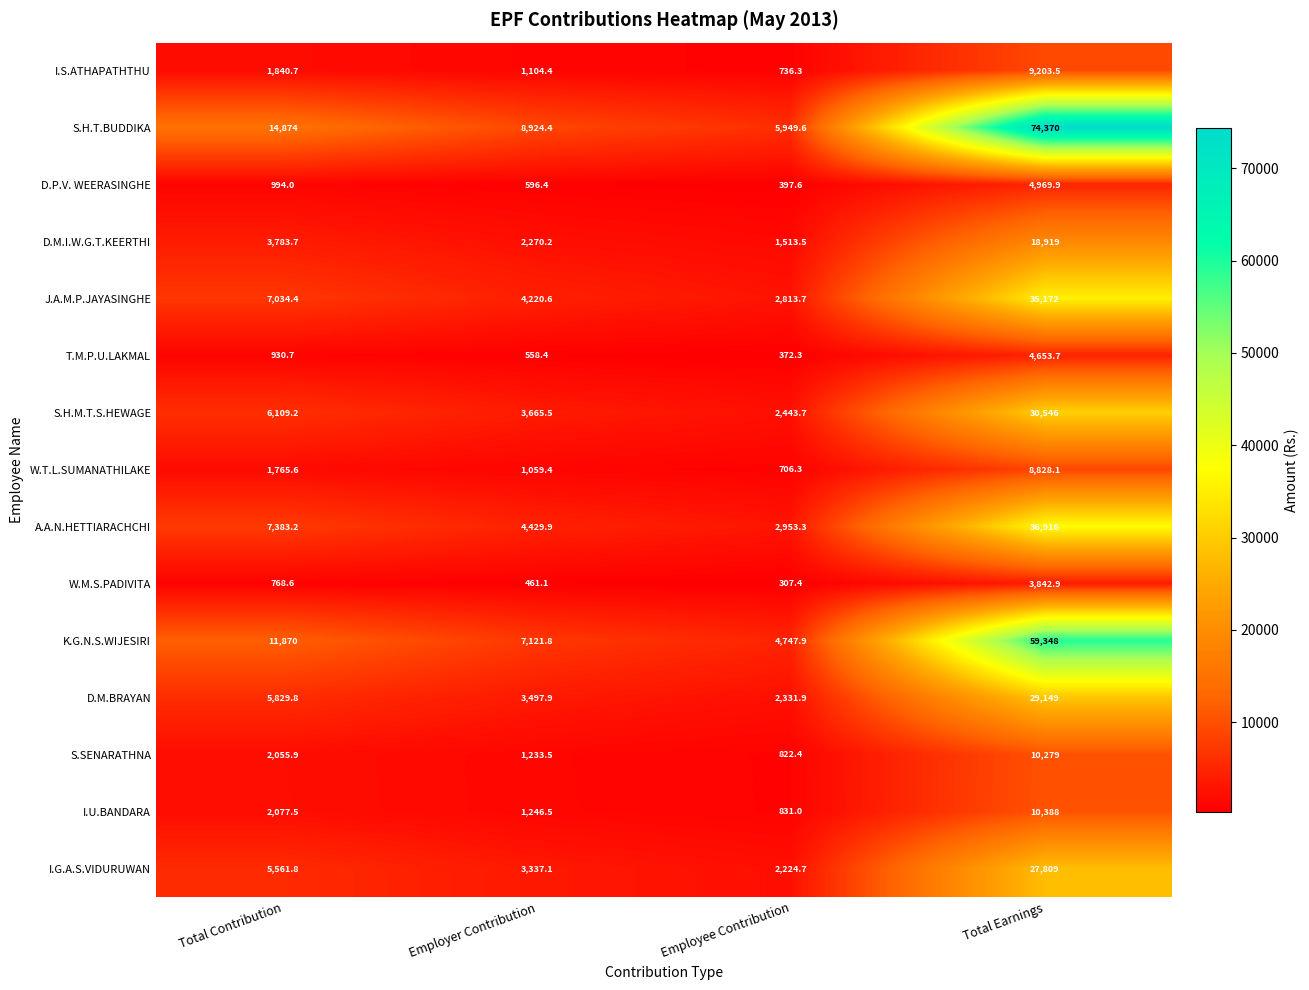

Is the value of I.S.ATHAPATHTHU at Employee Contribution greater than the value of J.A.M.P.JAYASINGHE at Total Earnings?

No